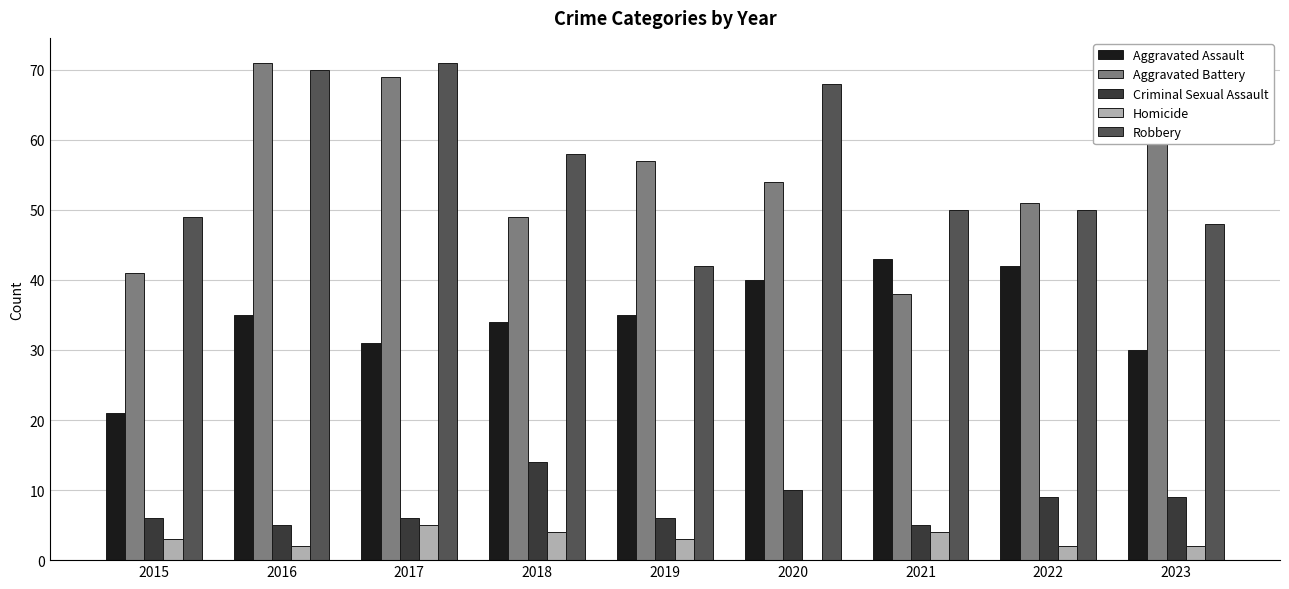

What is the total value across all series at 2015?

120